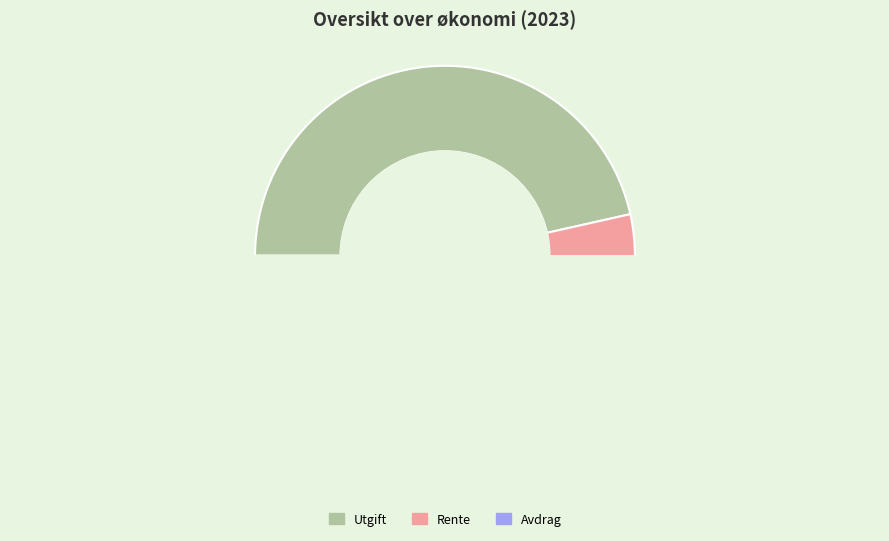

What is the largest slice in the pie chart?

Utgift